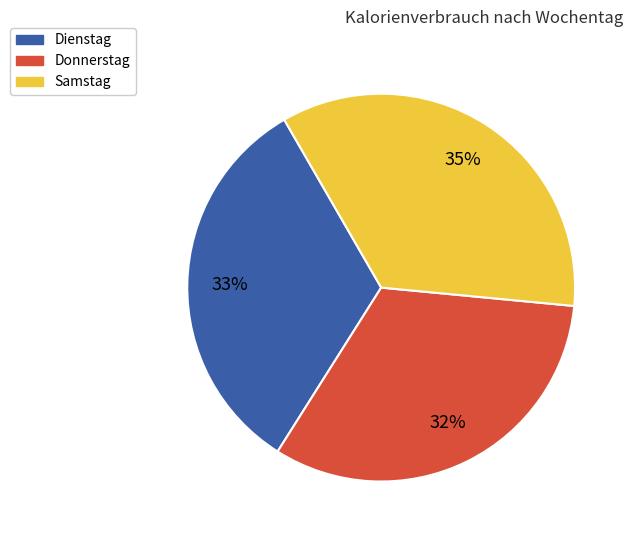

What percentage is the Samstag slice, to the nearest percent?

35%